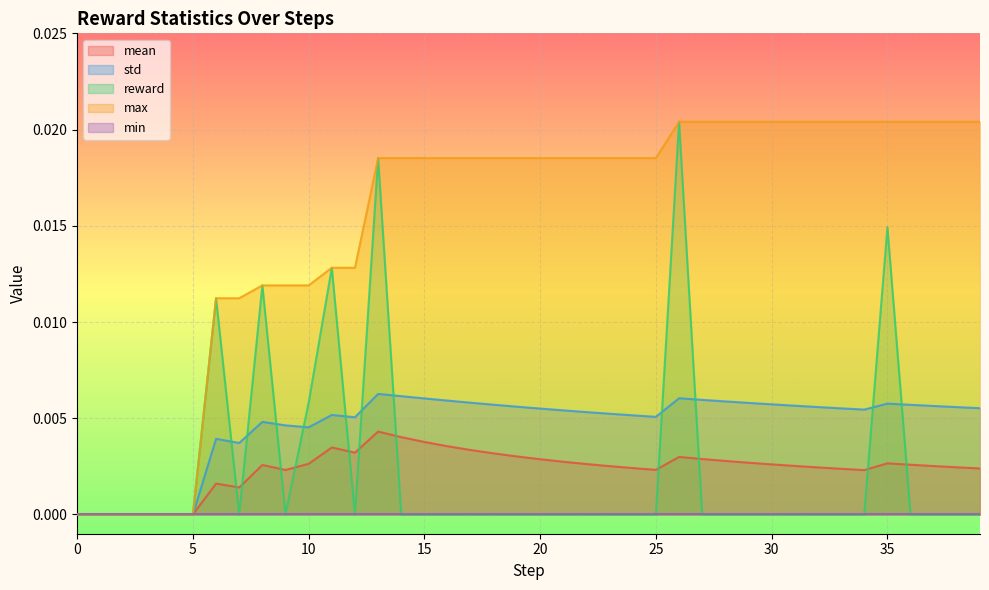

Which series has the largest total across all categories?

max